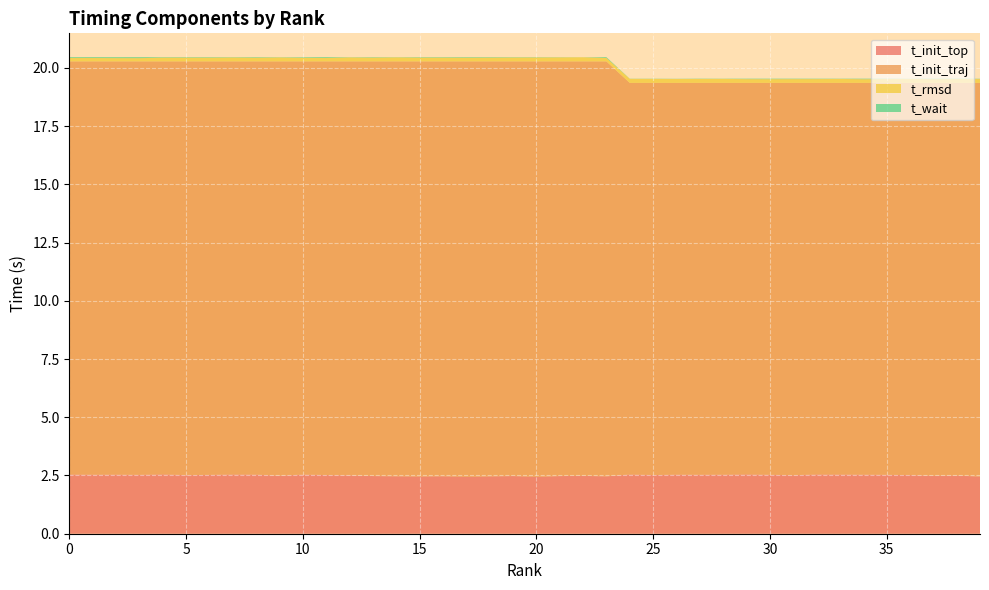

Reading left to right, extract all data points from this chart.

t_init_top: 0=2.5	1=2.5	2=2.5	3=2.5	4=2.5	5=2.5	6=2.5	7=2.5	8=2.5	9=2.5	10=2.5	11=2.5	12=2.5	13=2.5	14=2.5	15=2.5	16=2.5	17=2.4	18=2.5	19=2.5	20=2.4	21=2.5	22=2.5	23=2.5	24=2.5	25=2.5	26=2.5	27=2.5	28=2.5	29=2.5	30=2.5	31=2.5	32=2.5	33=2.5	34=2.5	35=2.5	36=2.5	37=2.5	38=2.5	39=2.5
t_init_traj: 0=17.7	1=17.7	2=17.7	3=17.7	4=17.7	5=17.8	6=17.7	7=17.7	8=17.7	9=17.8	10=17.7	11=17.8	12=17.8	13=17.8	14=17.8	15=17.8	16=17.8	17=17.8	18=17.8	19=17.8	20=17.8	21=17.8	22=17.8	23=17.8	24=16.8	25=16.8	26=16.8	27=16.8	28=16.8	29=16.8	30=16.8	31=16.8	32=16.8	33=16.8	34=16.8	35=16.8	36=16.8	37=16.9	38=16.9	39=16.9
t_rmsd: 0=0.1	1=0.1	2=0.1	3=0.1	4=0.2	5=0.2	6=0.2	7=0.2	8=0.2	9=0.2	10=0.1	11=0.1	12=0.2	13=0.2	14=0.2	15=0.2	16=0.2	17=0.2	18=0.2	19=0.2	20=0.2	21=0.2	22=0.2	23=0.1	24=0.2	25=0.2	26=0.2	27=0.2	28=0.2	29=0.2	30=0.2	31=0.2	32=0.2	33=0.2	34=0.2	35=0.2	36=0.2	37=0.2	38=0.2	39=0.2
t_wait: 0=0.0	1=0.0	2=0.0	3=0.0	4=0.0	5=0.0	6=0.0	7=0.0	8=0.0	9=0.0	10=0.0	11=0.0	12=0.0	13=0.0	14=0.0	15=0.0	16=0.0	17=0.0	18=0.0	19=0.0	20=0.0	21=0.0	22=0.0	23=0.0	24=0.0	25=0.0	26=0.0	27=0.0	28=0.0	29=0.0	30=0.0	31=0.0	32=0.0	33=0.0	34=0.0	35=0.0	36=0.0	37=0.0	38=0.0	39=0.0